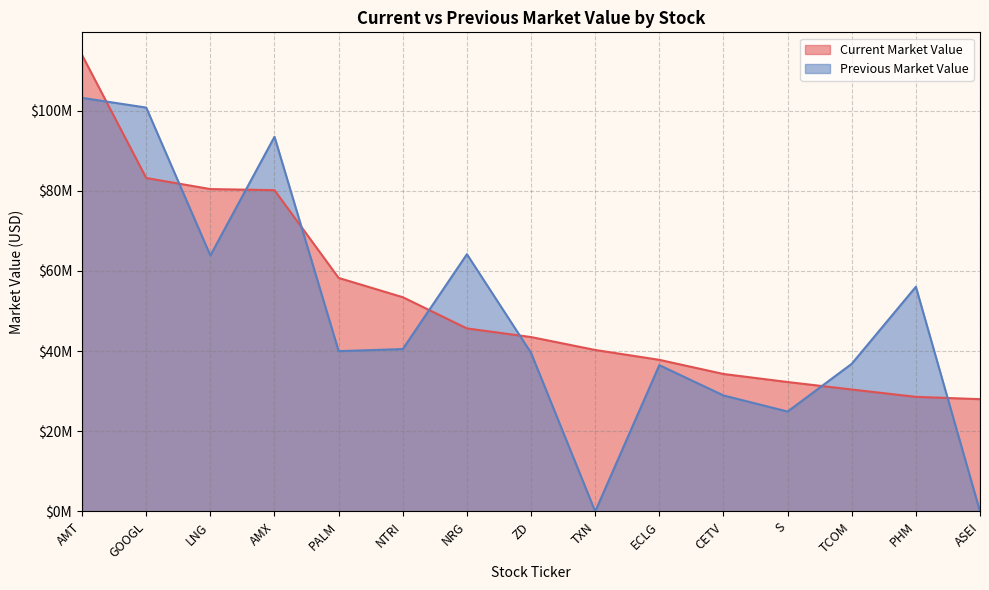

The value of Previous Market Value at PHM is 56064000. True or false?

True